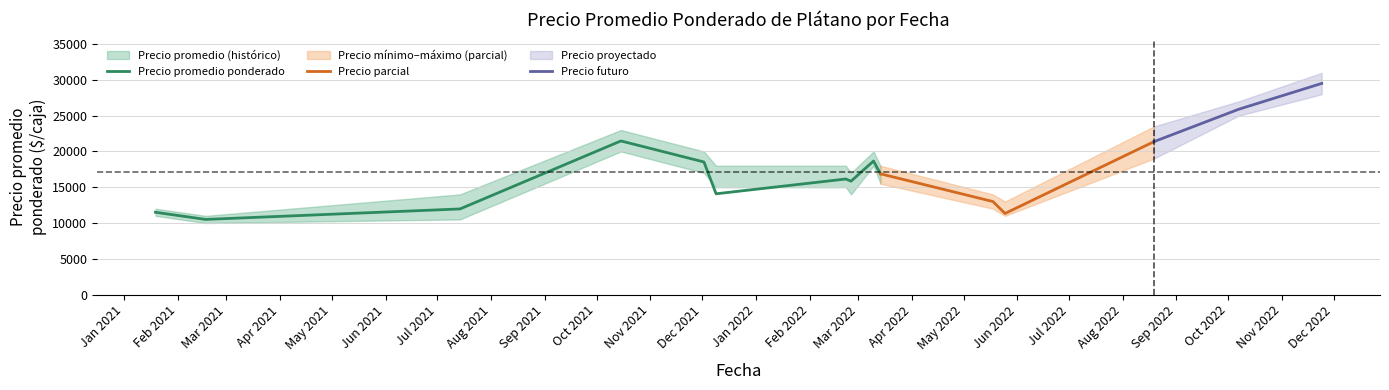

What is the value of the Precio maximo point at the 6th from the left?

17000